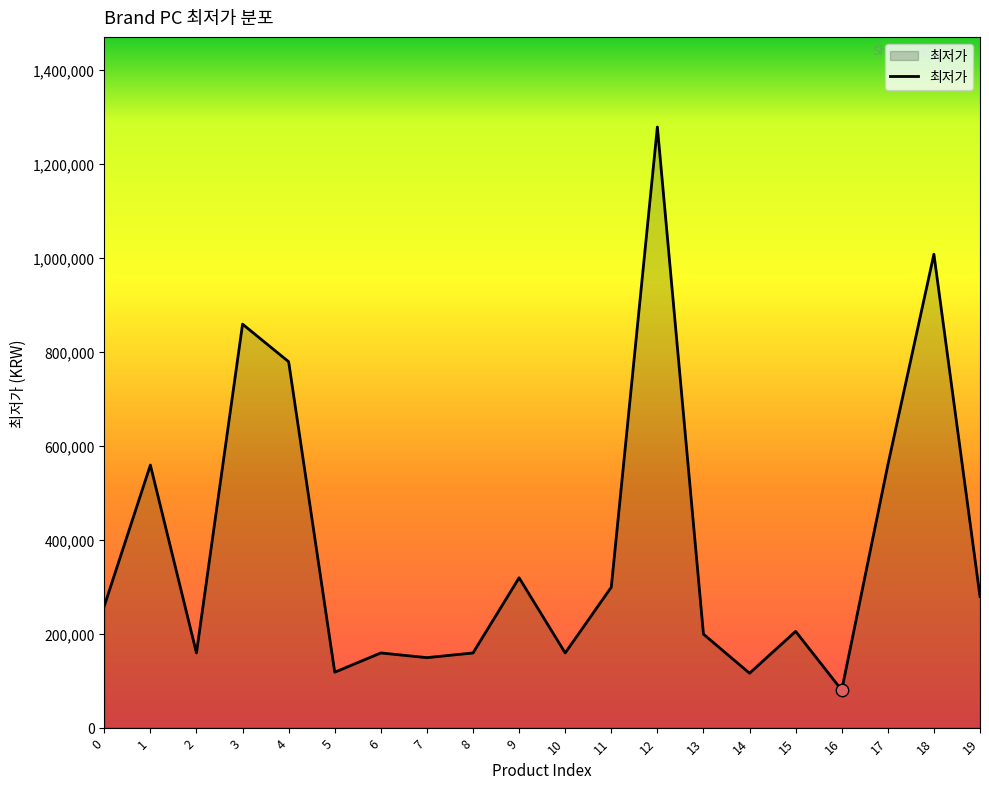

Which has a higher value, 9 or 11?

9